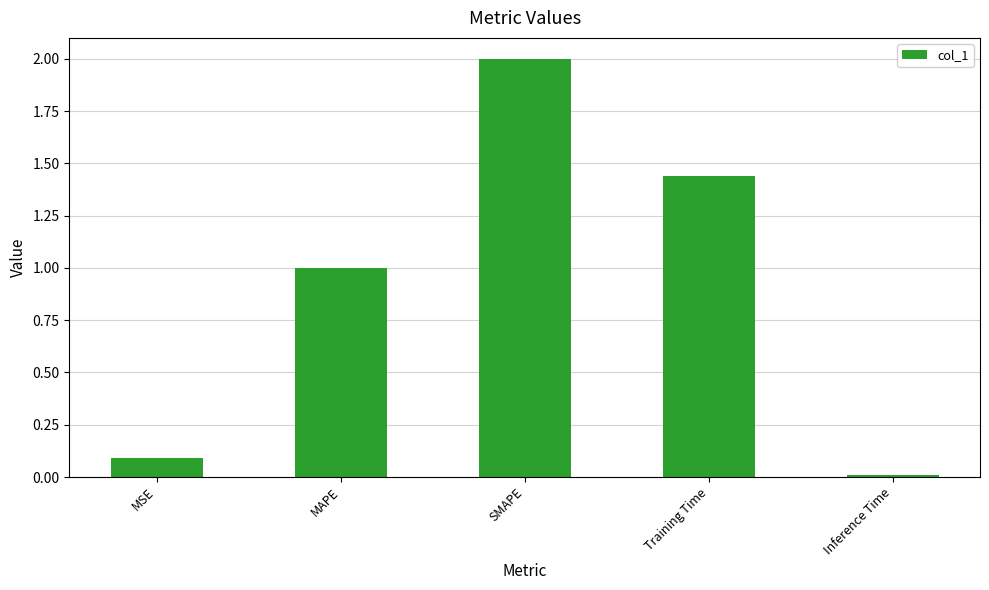

Are the bars horizontal?

No